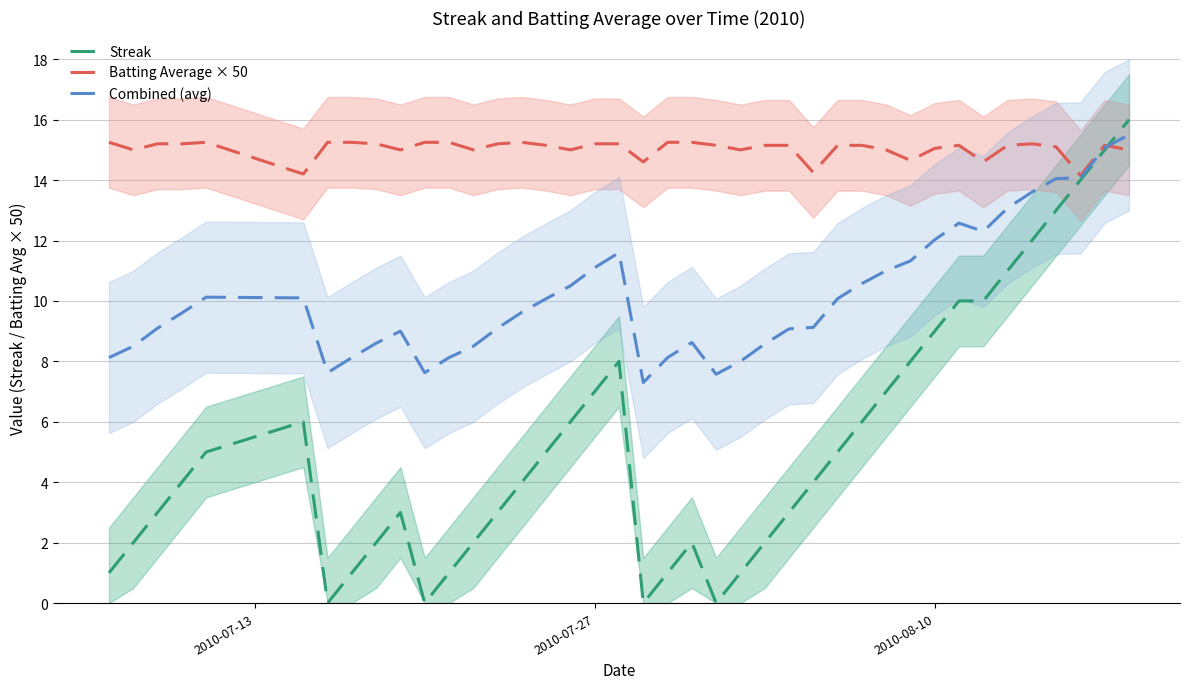

After their last crossing, which series has the higher values: Batting Average × 50 or Streak?

Streak